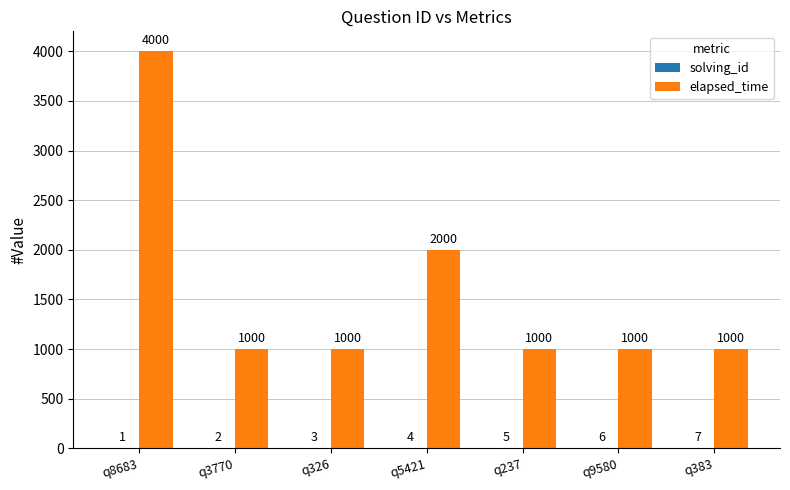

Which series changed the most between q5421 and q9580?

elapsed_time